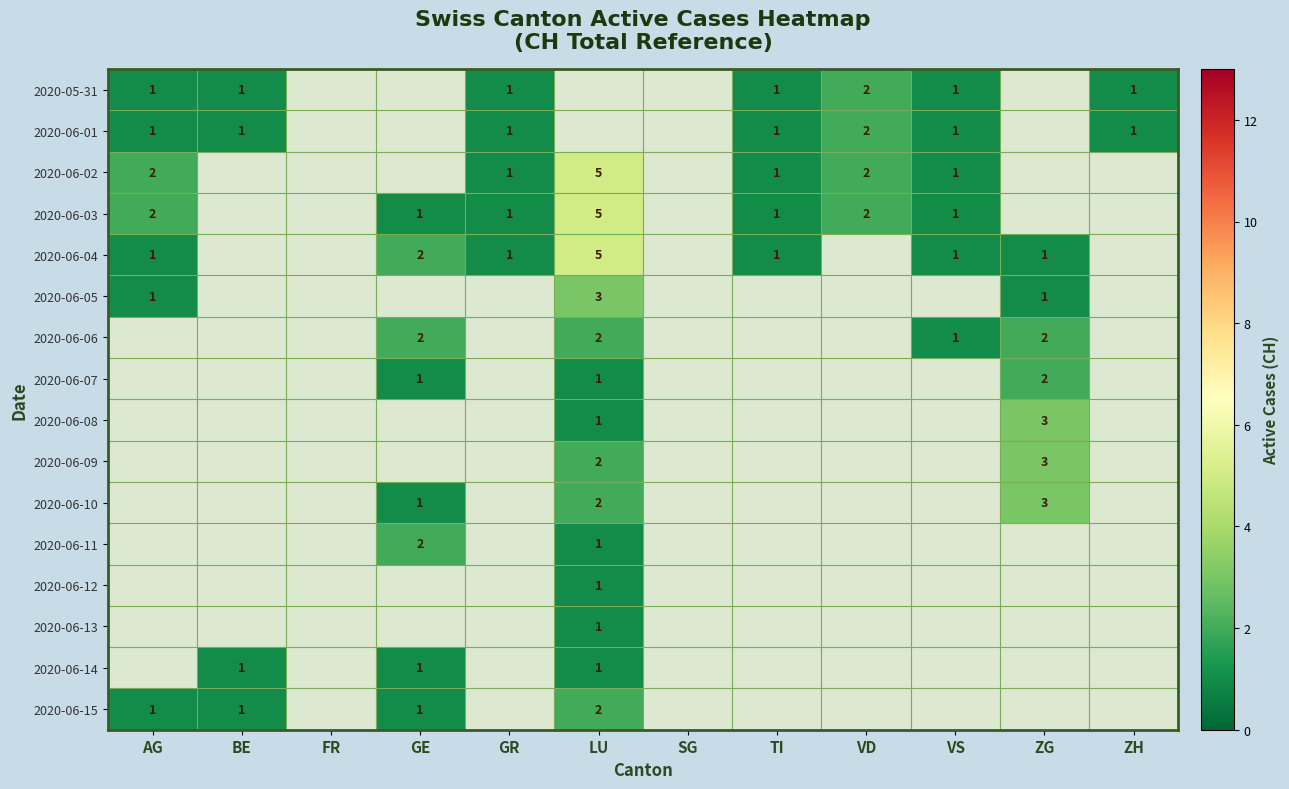

Which has a higher value, ZH or AG?

ZH